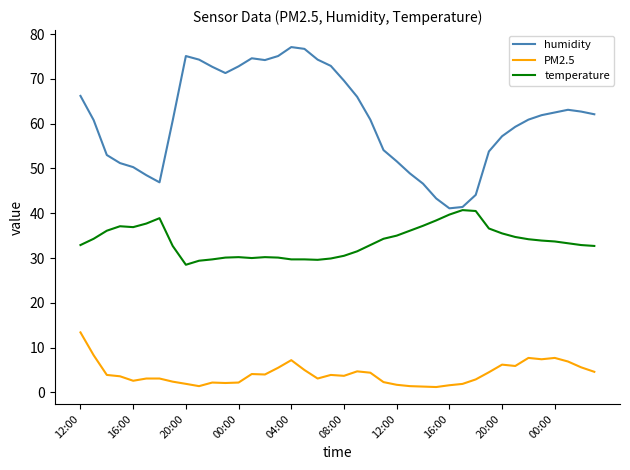

Rank the series by their maximum value, from lowest to highest.

PM2.5, temperature, humidity